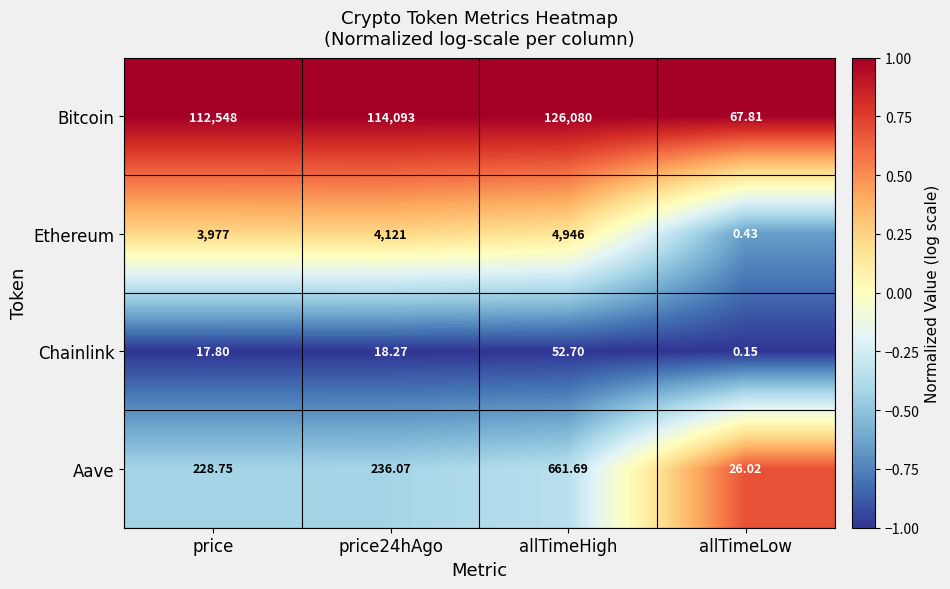

Between price24hAgo and allTimeLow, which series saw the biggest shift?

Bitcoin